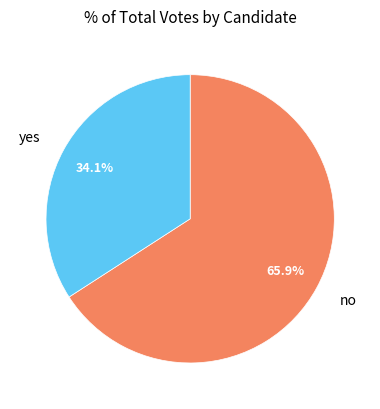

Count the number of slices in the pie.

2